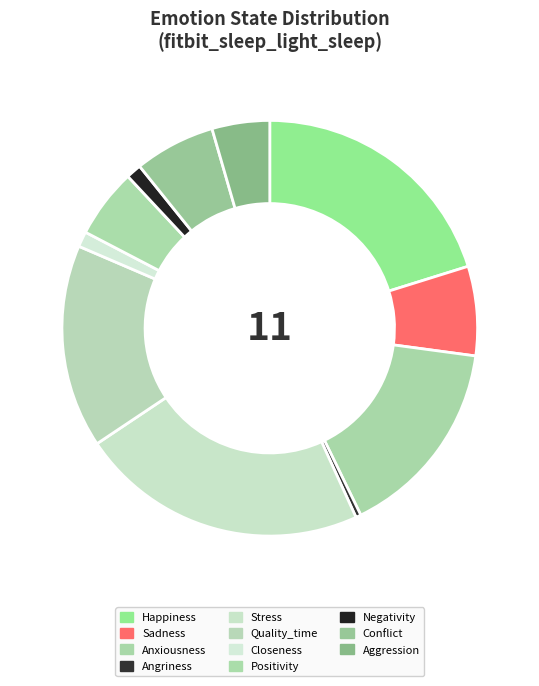

To the nearest percent, what is the combined percentage of Anxiousness and Closeness?

17%